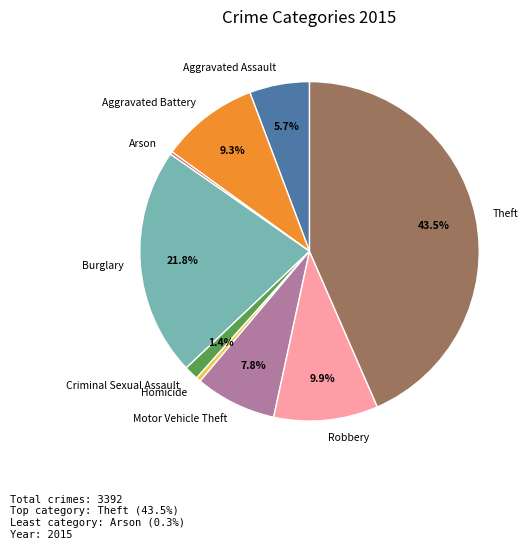

What percentage is NOT represented by Aggravated Battery?

90.7%